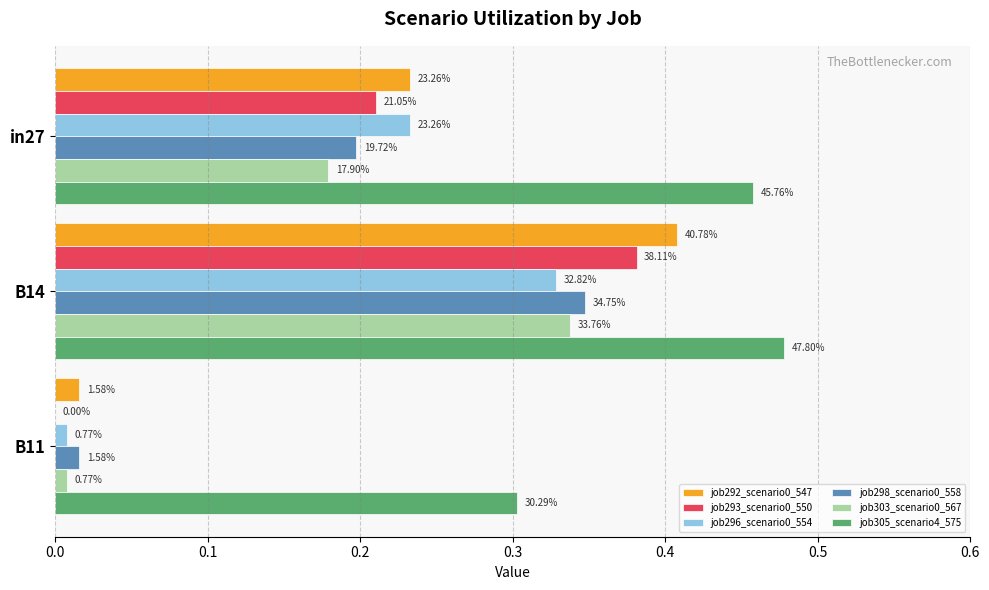

What are all the series names shown in the legend?

job292_scenario0_547, job293_scenario0_550, job296_scenario0_554, job298_scenario0_558, job303_scenario0_567, job305_scenario4_575